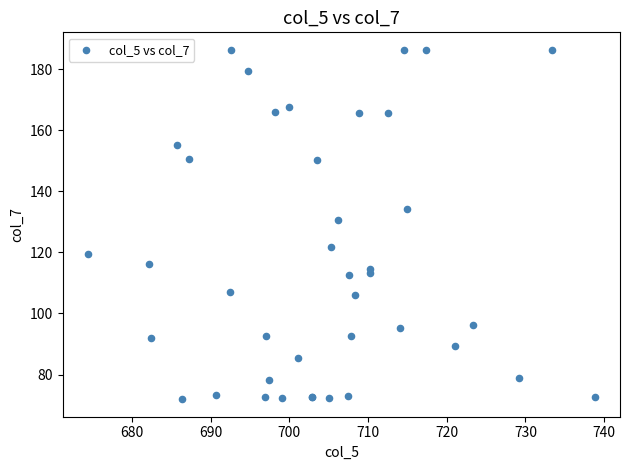

What Y value in the scatter plot is closest to 129?

130.7